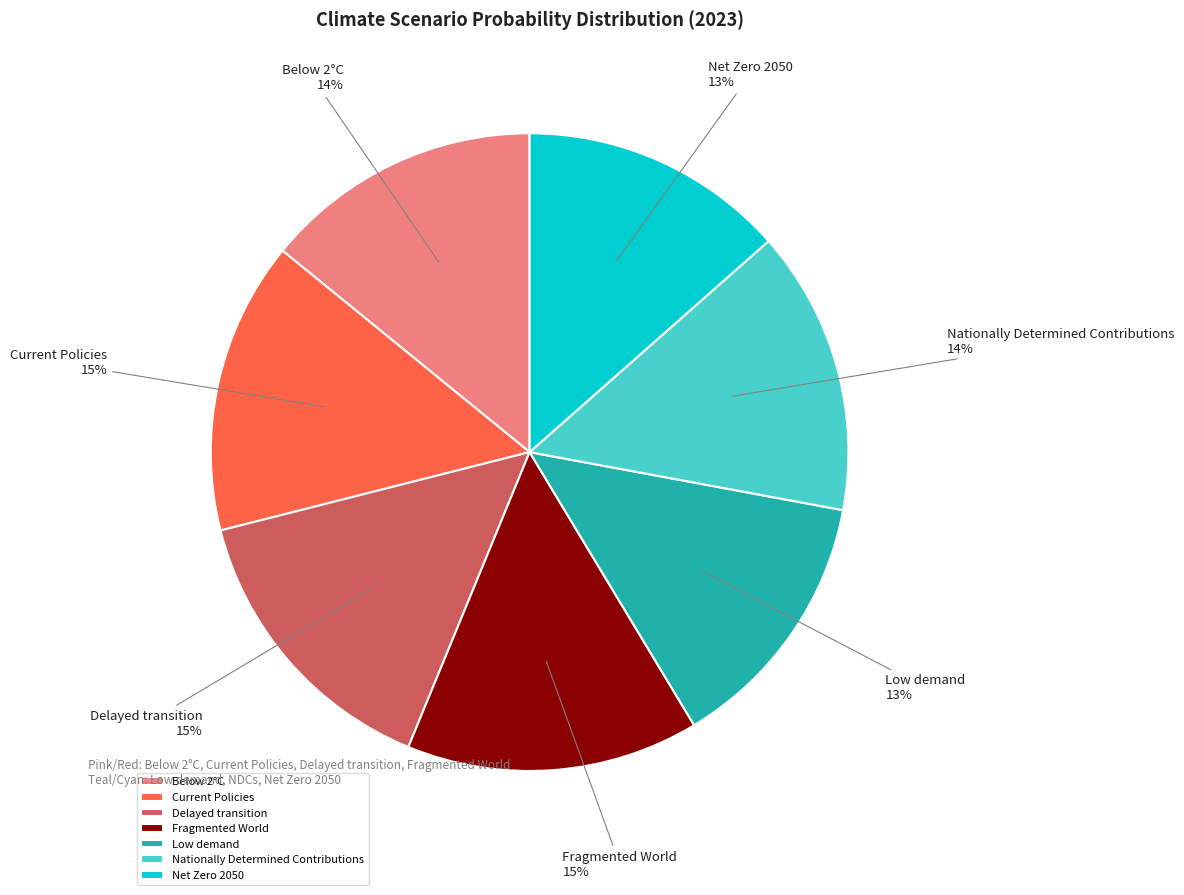

To the nearest percent, what is the average slice percentage?

14%